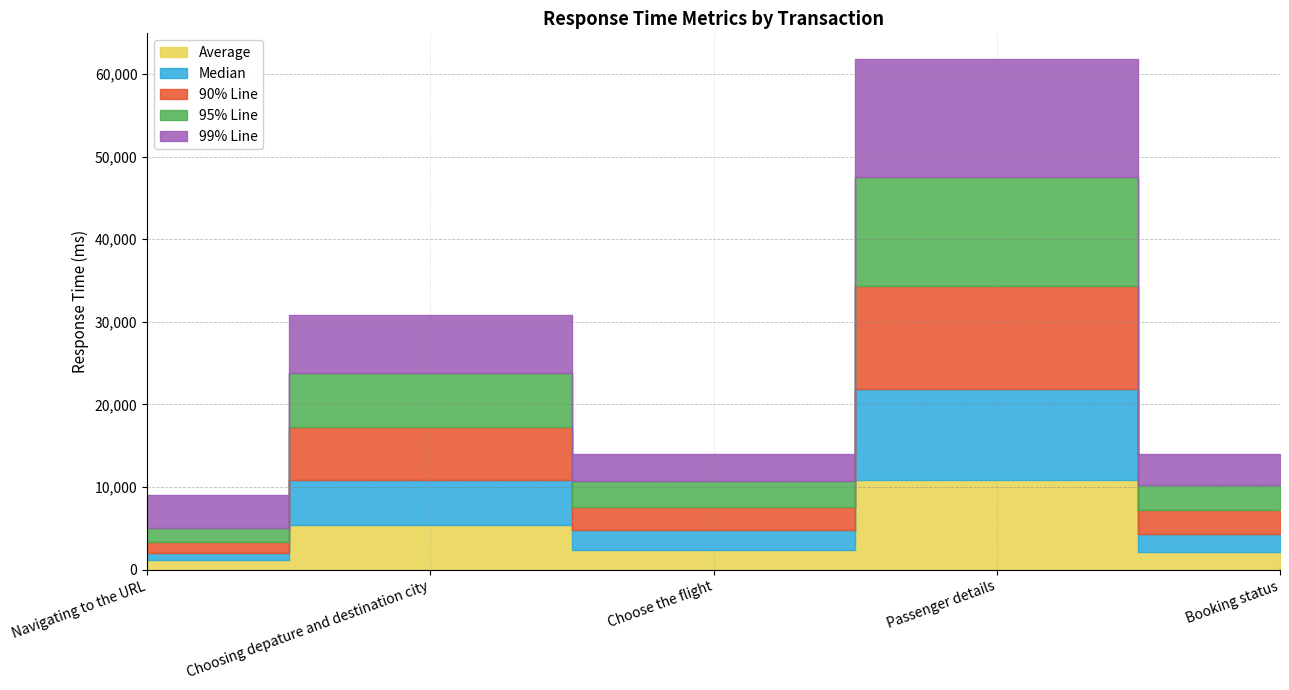

What position from the left is Choose the flight?

3